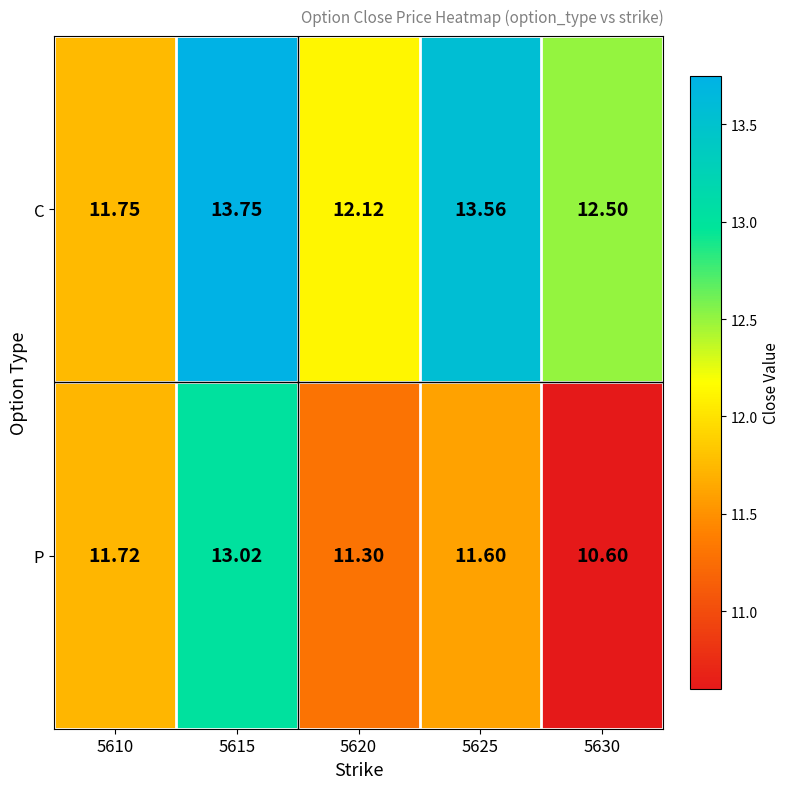

How many values in the P series are below 11?

1